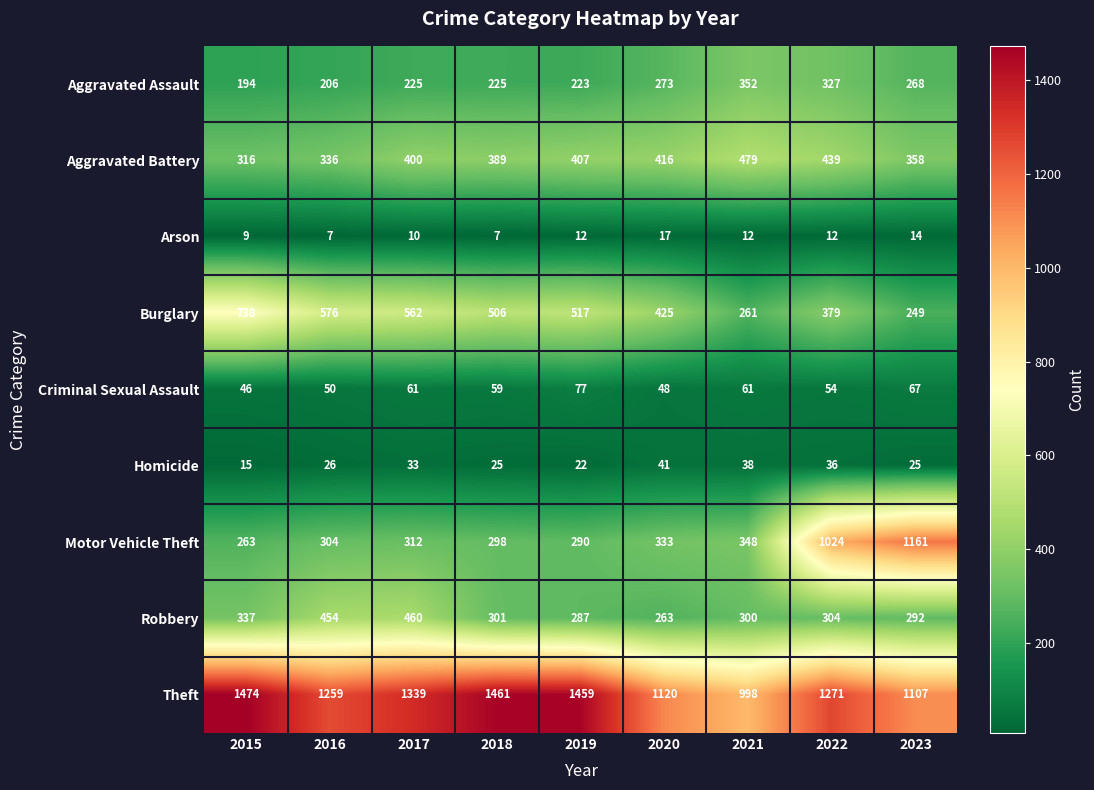

What is the maximum value shown in the chart?

1474